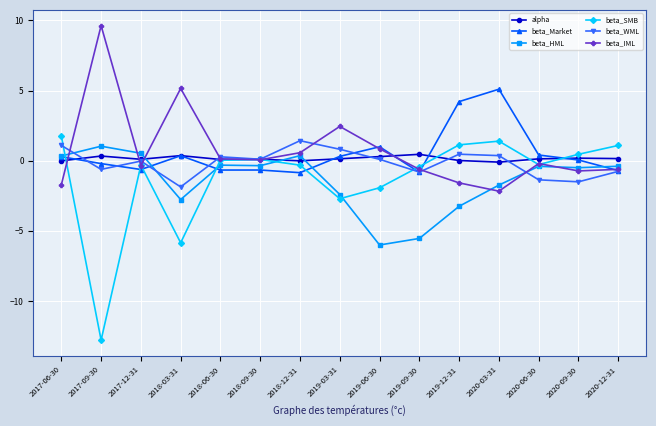

What is the label of the 3rd point from the right?

2020-06-30